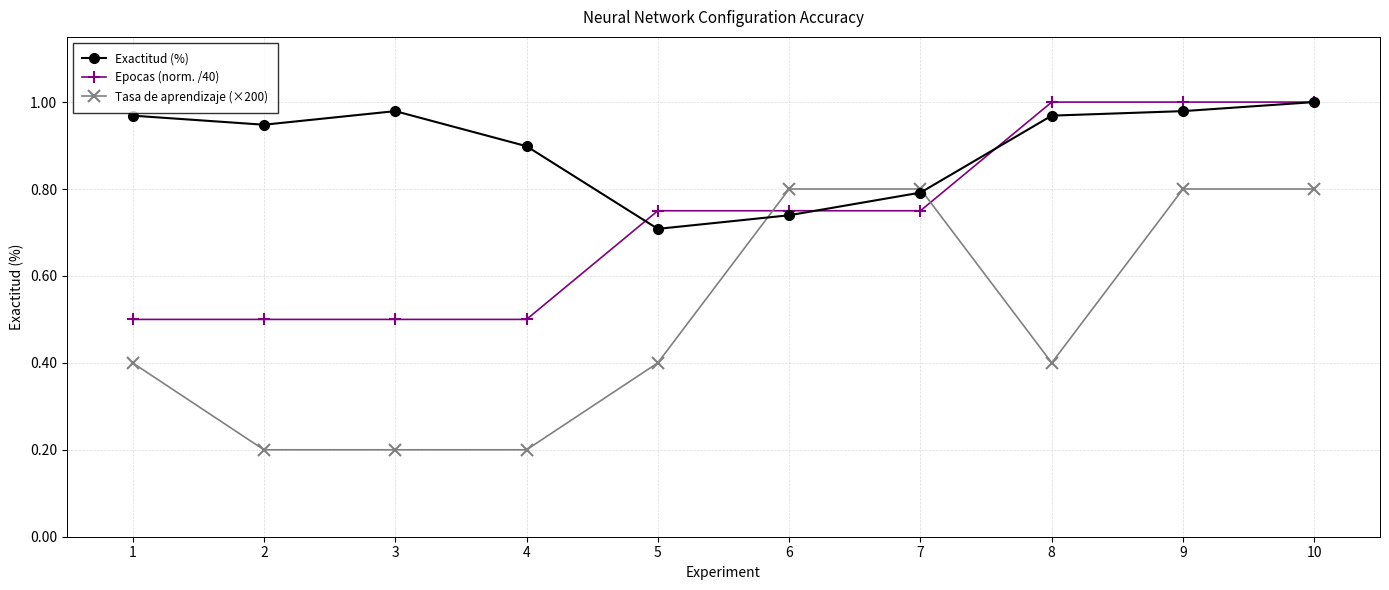

The value of Epocas (norm. /40) at 10 is 1.7. True or false?

False